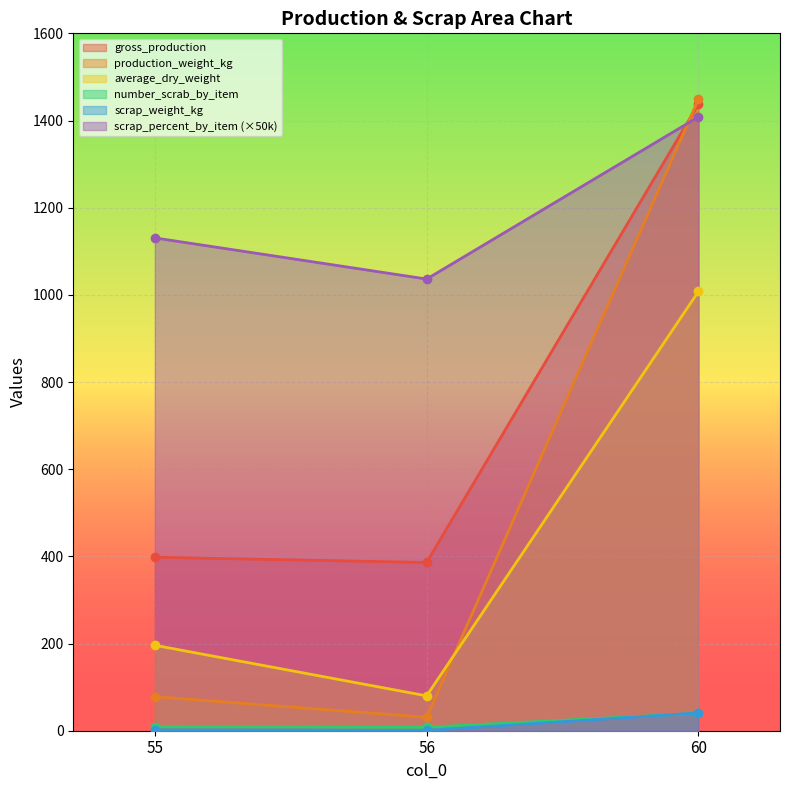

Which series changed the most between 56 and 60?

production_weight_kg